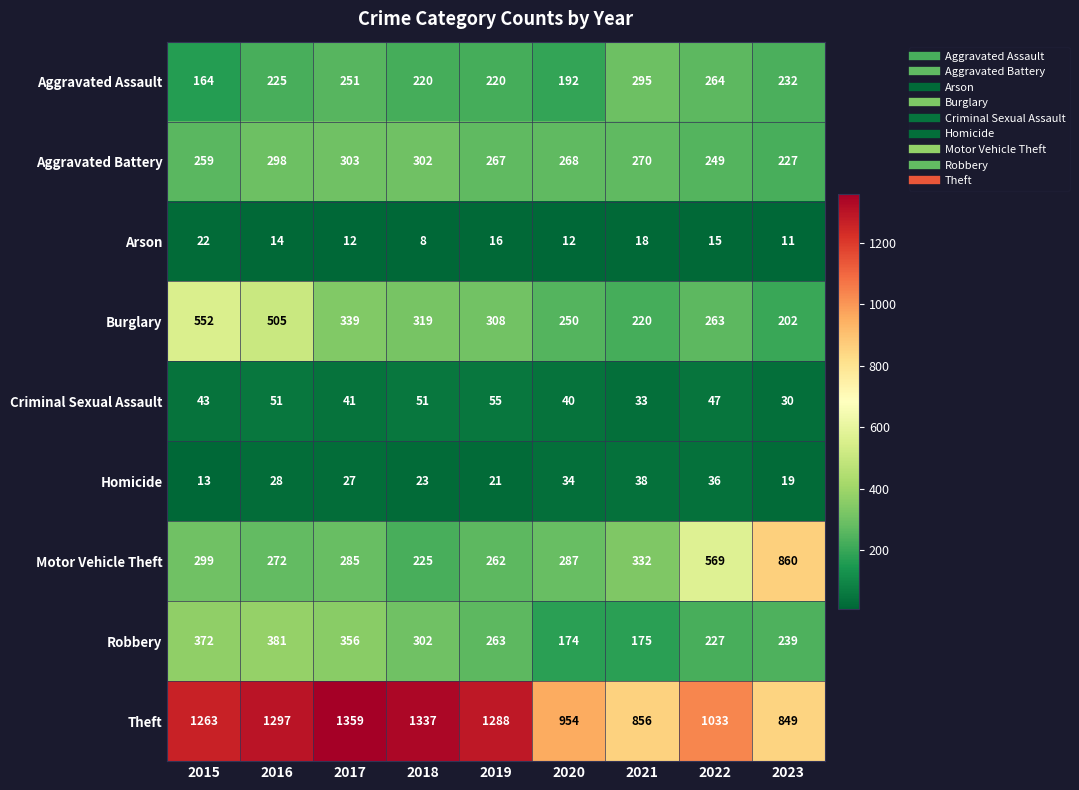

Which series has the widest spread of values?

Motor Vehicle Theft